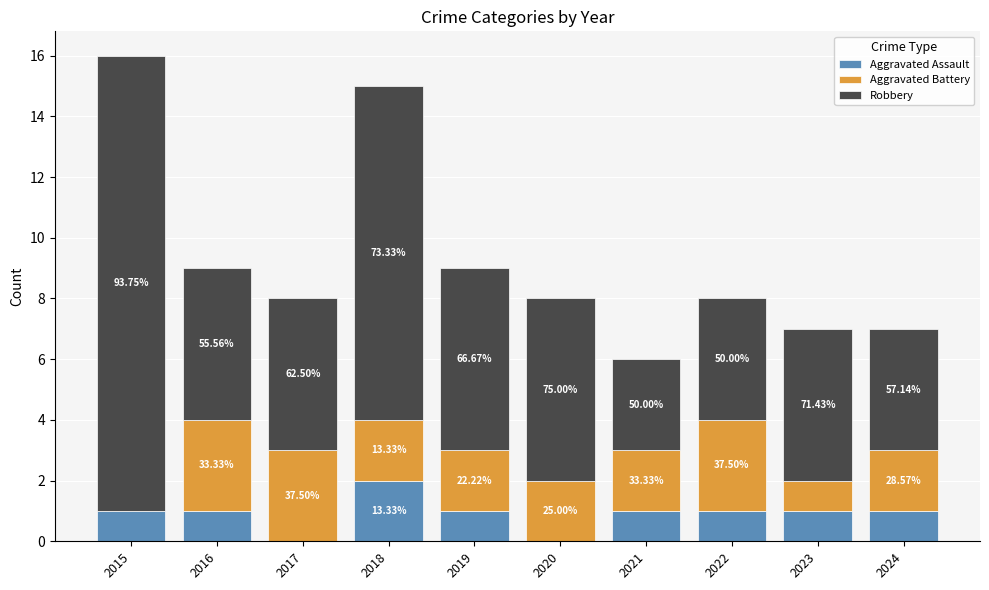

What is the approximate value of Robbery at 2017?

5